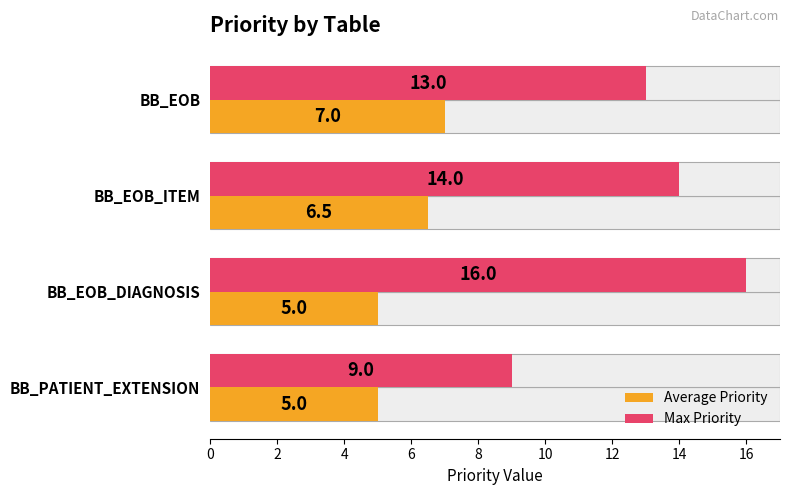

The Max Priority series shows 6.1 at 2. True or false?

False